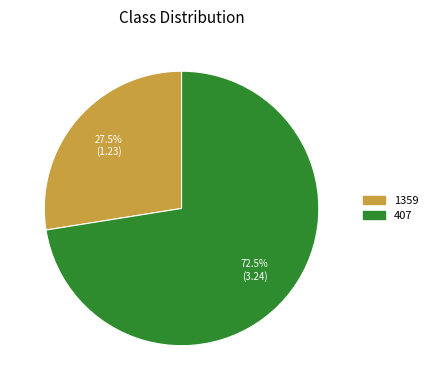

Which category has the smallest portion of the pie?

1359